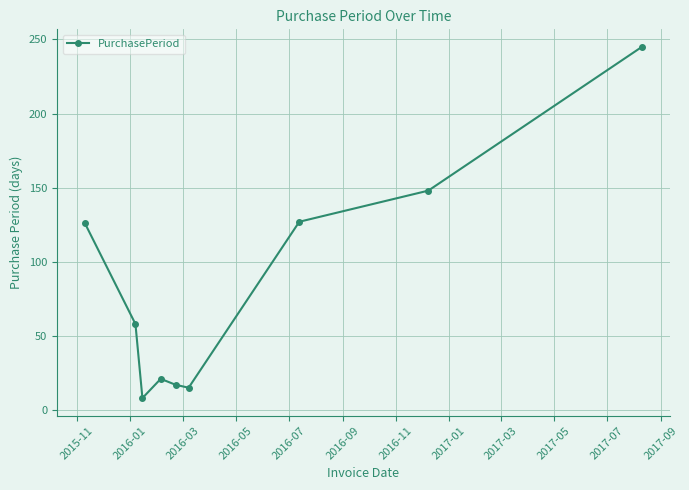

What is the value of the 4th point from the left?

21